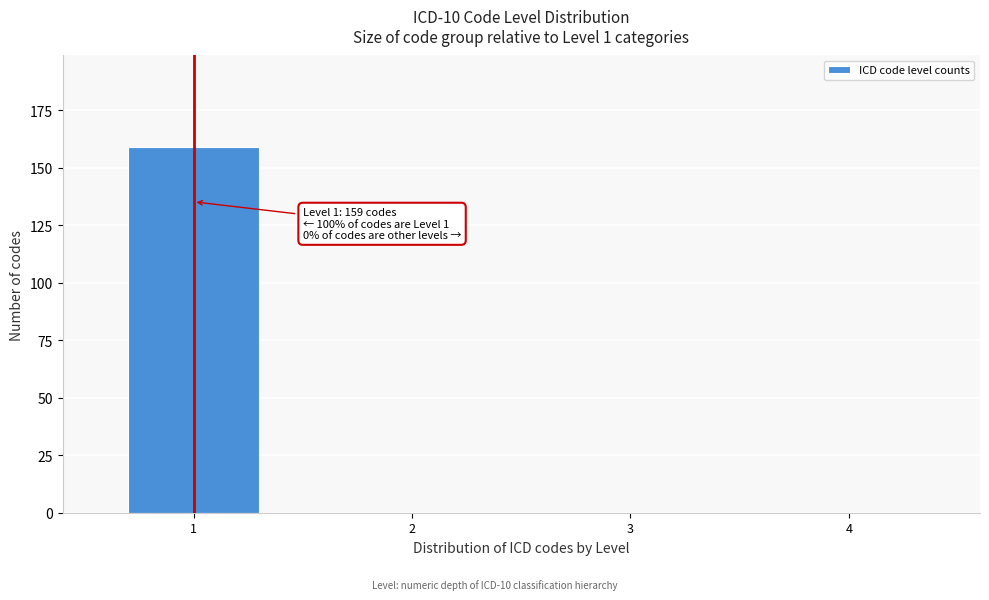

Reading right to left, transcribe all the data shown in this chart.

4=0	3=0	2=0	1=159